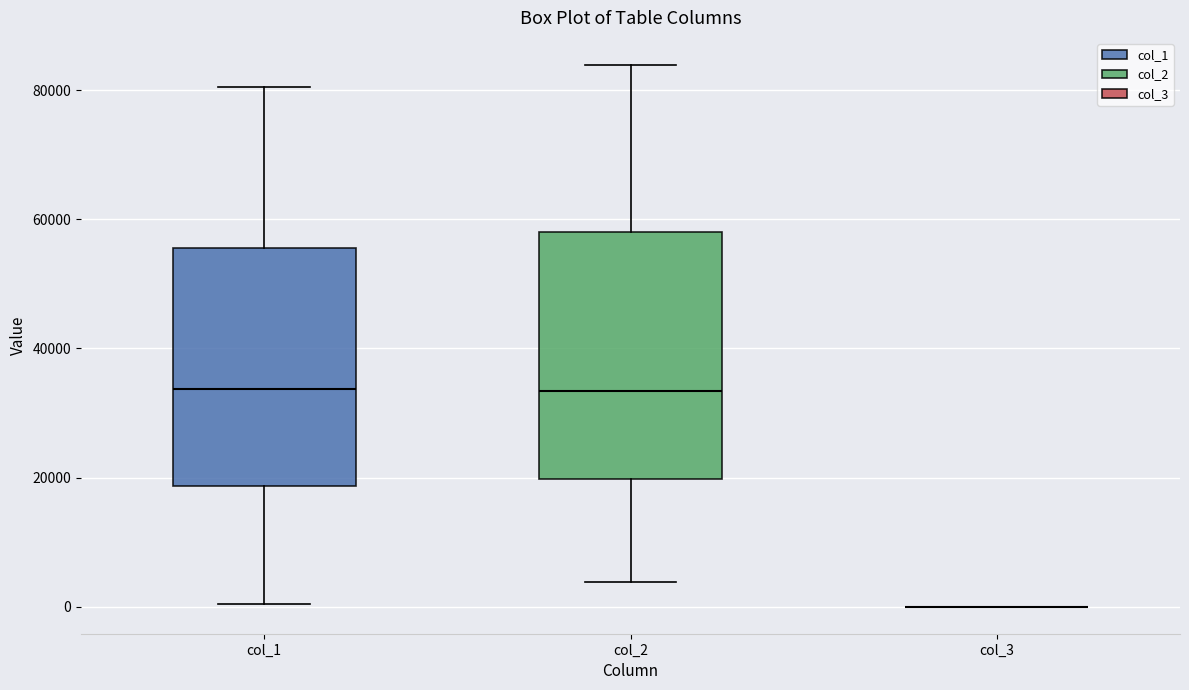

Reading left to right, transcribe this box plot: for each box, give where its median line is, the range the box spans, and where its two whiskers end, as read against the y-axis. The values are not printed on the chart, so give them approximately, as read against the axis.

col_1: median 34000, box 18000 to 56000, whiskers 0 to 80000
col_2: median 34000, box 20000 to 58000, whiskers 4000 to 84000
col_3: box collapsed to a line at 0, whiskers 0 to 0